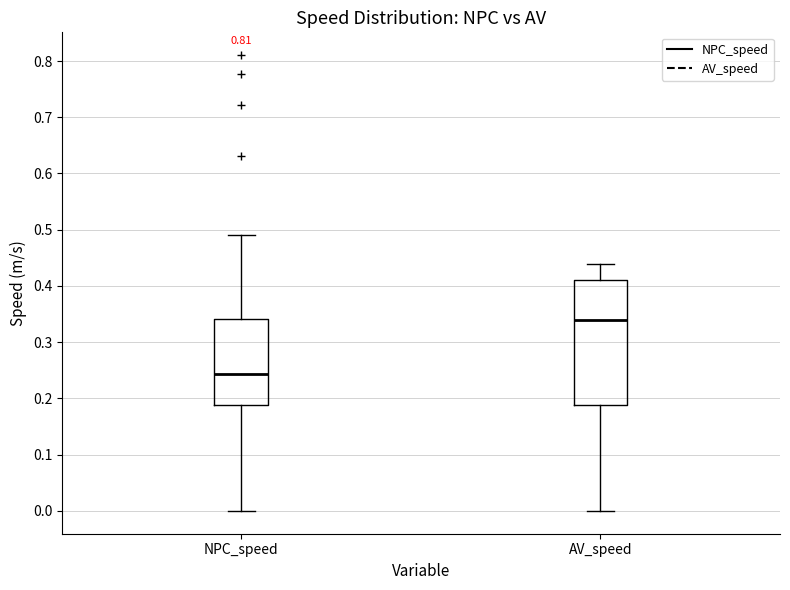

Comparing the boxes themselves (not the whiskers), which one is the tallest?

AV_speed